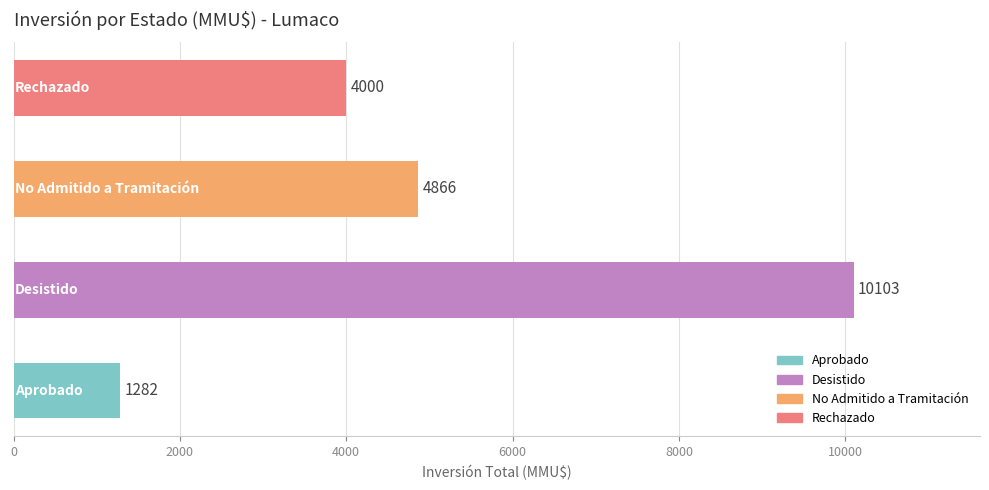

What is the maximum value shown in the chart?

10103